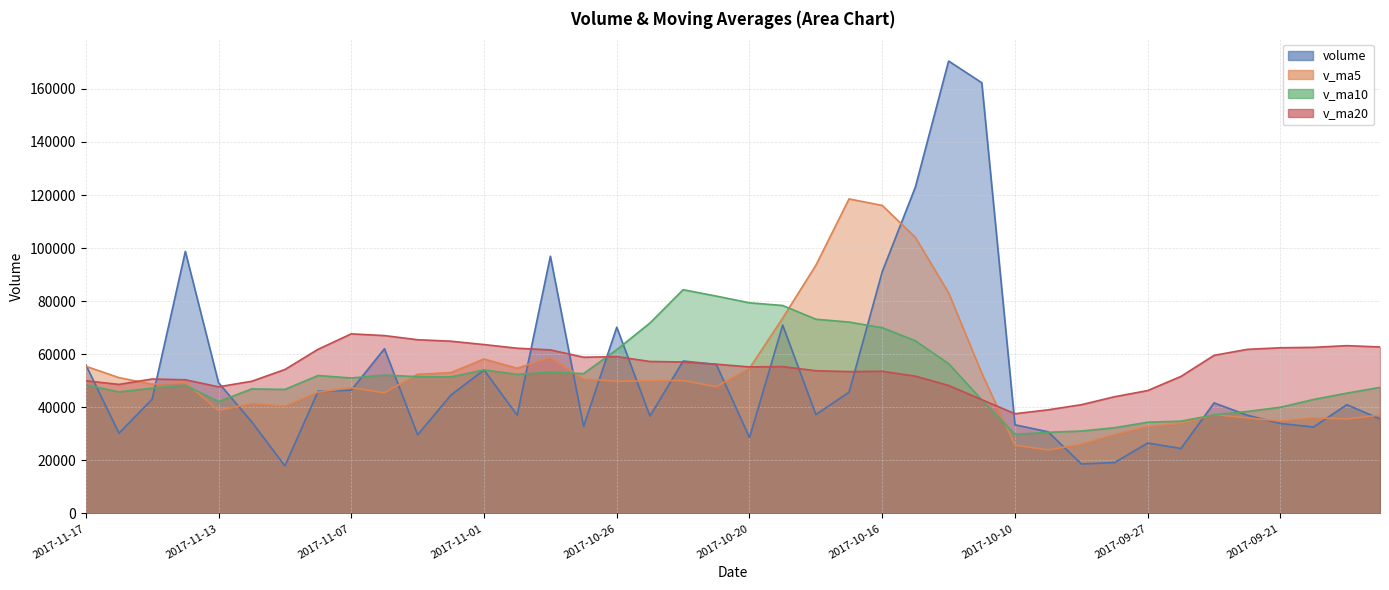

How many distinct data groups are displayed?

4